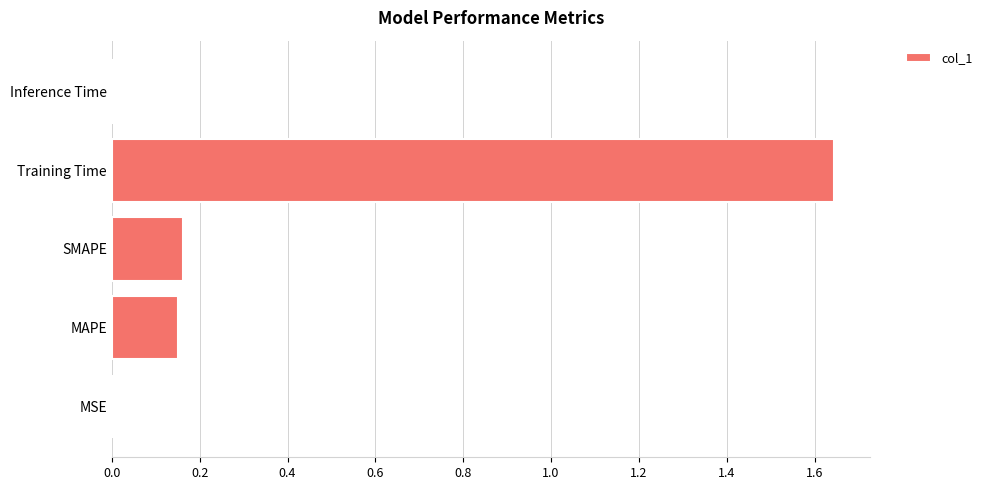

Is it true that the value at MSE is 0.0?

True